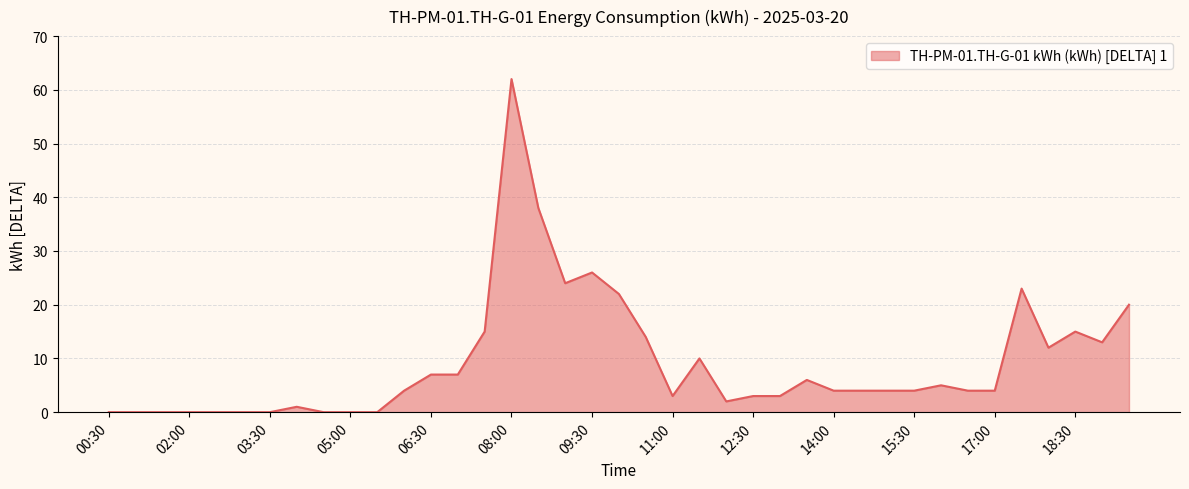

Which category has the highest value across all series?

08:00